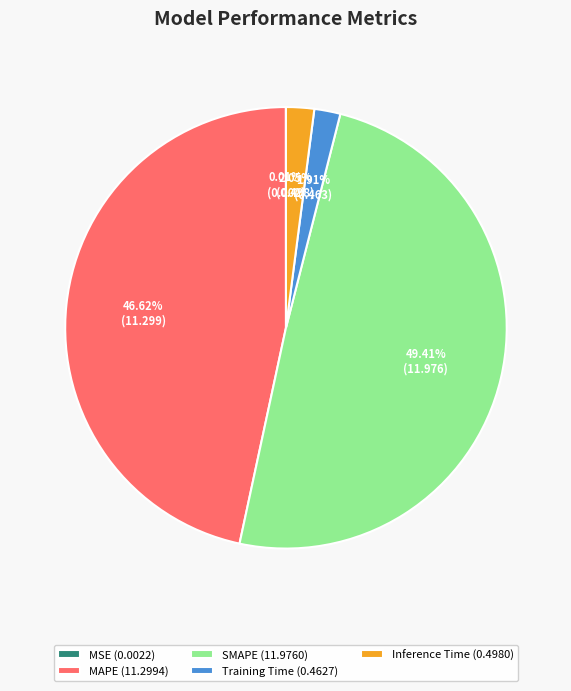

Is there a majority slice in this chart?

No